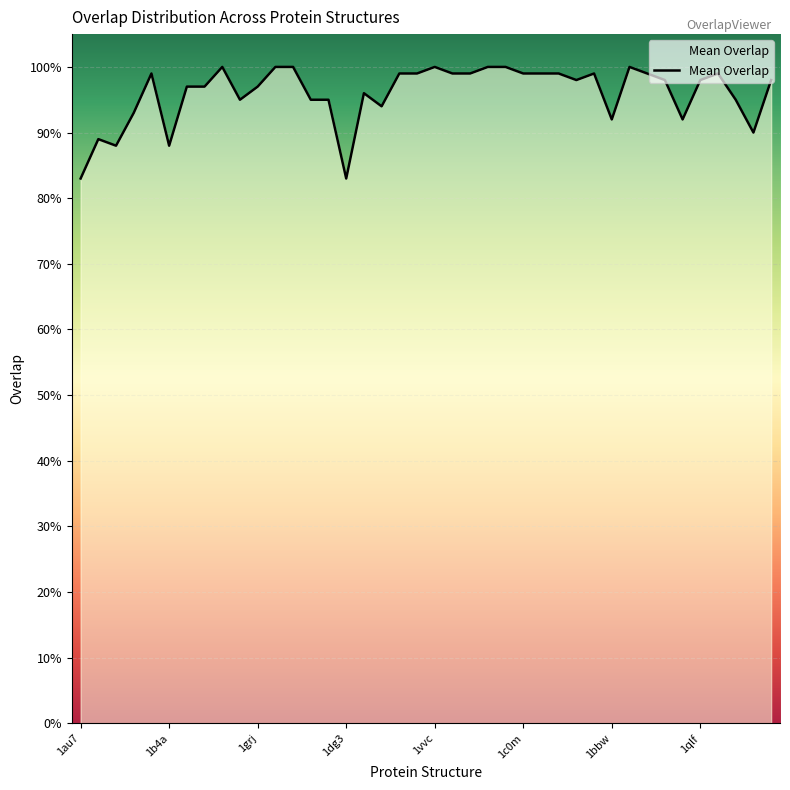

Does the chart display data point markers on the line(s)?

No